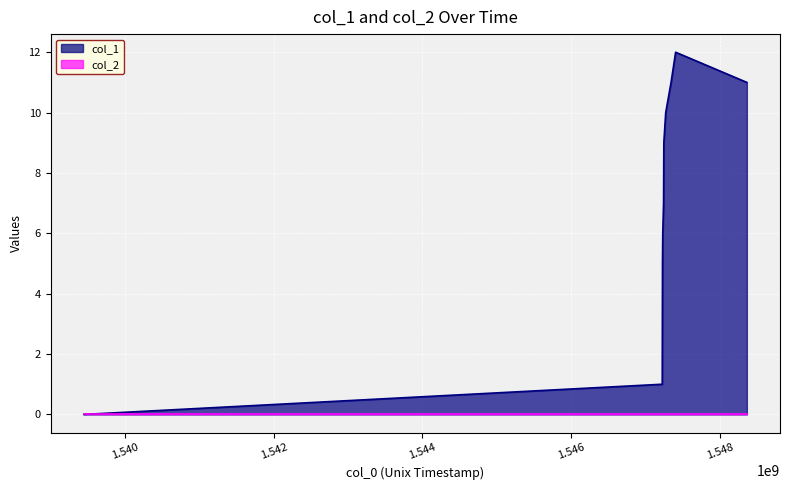

Where does the data first go above 9?

1547269727